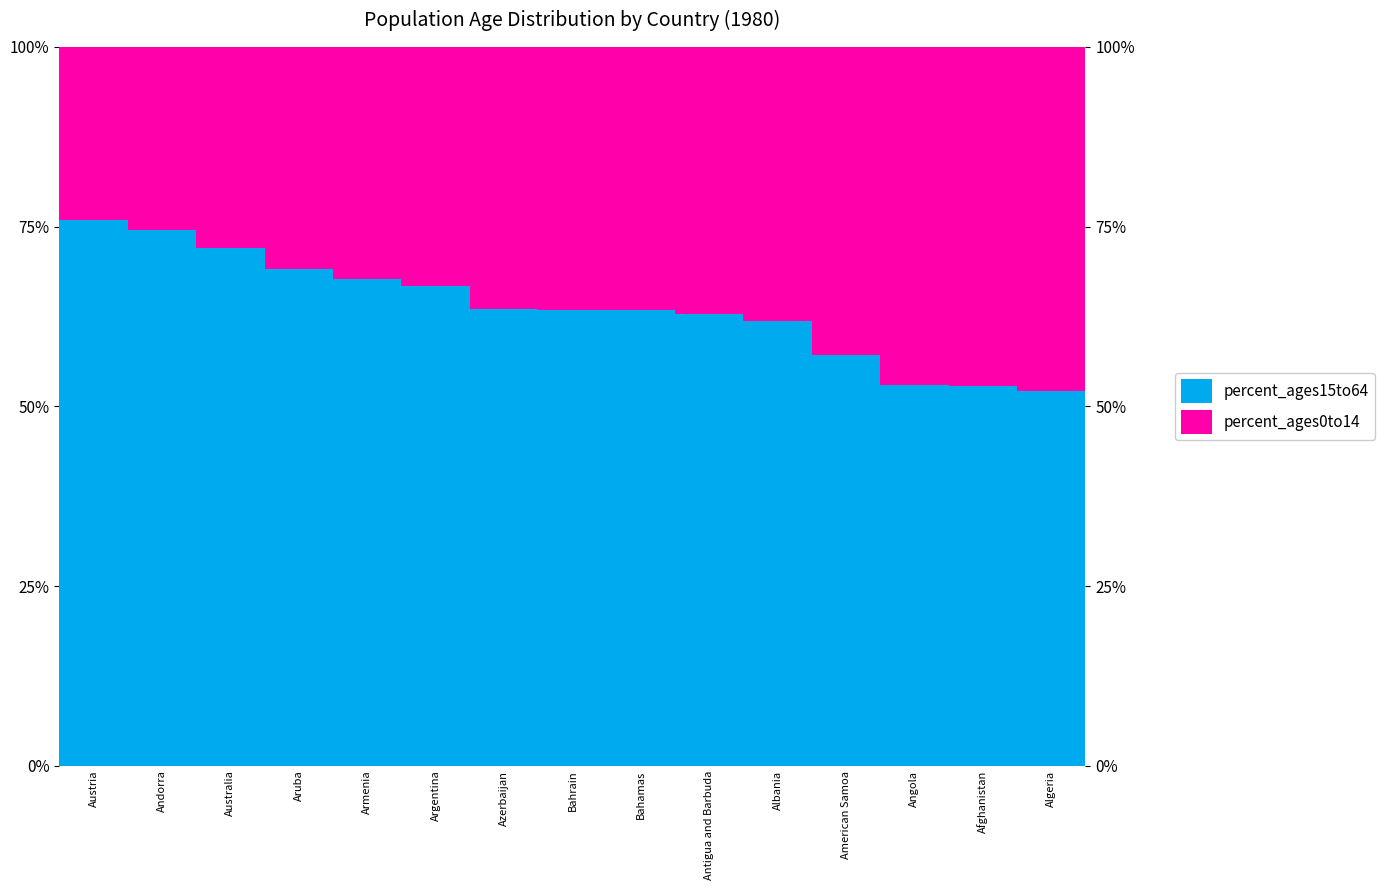

At how many categories does at least one series exceed 71?

3